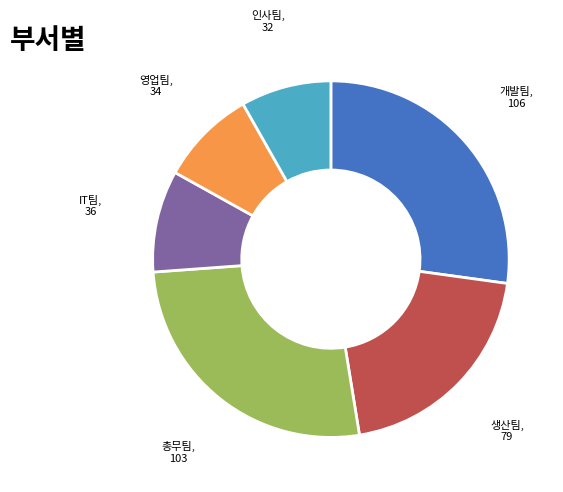

Count the number of slices in the pie.

6